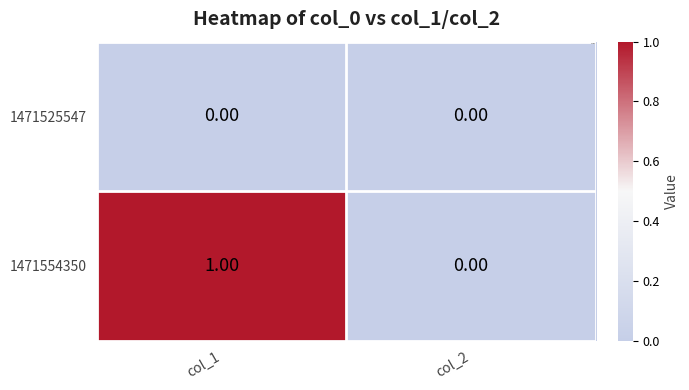

Between col_1 and col_2, which series saw the biggest shift?

1471554350